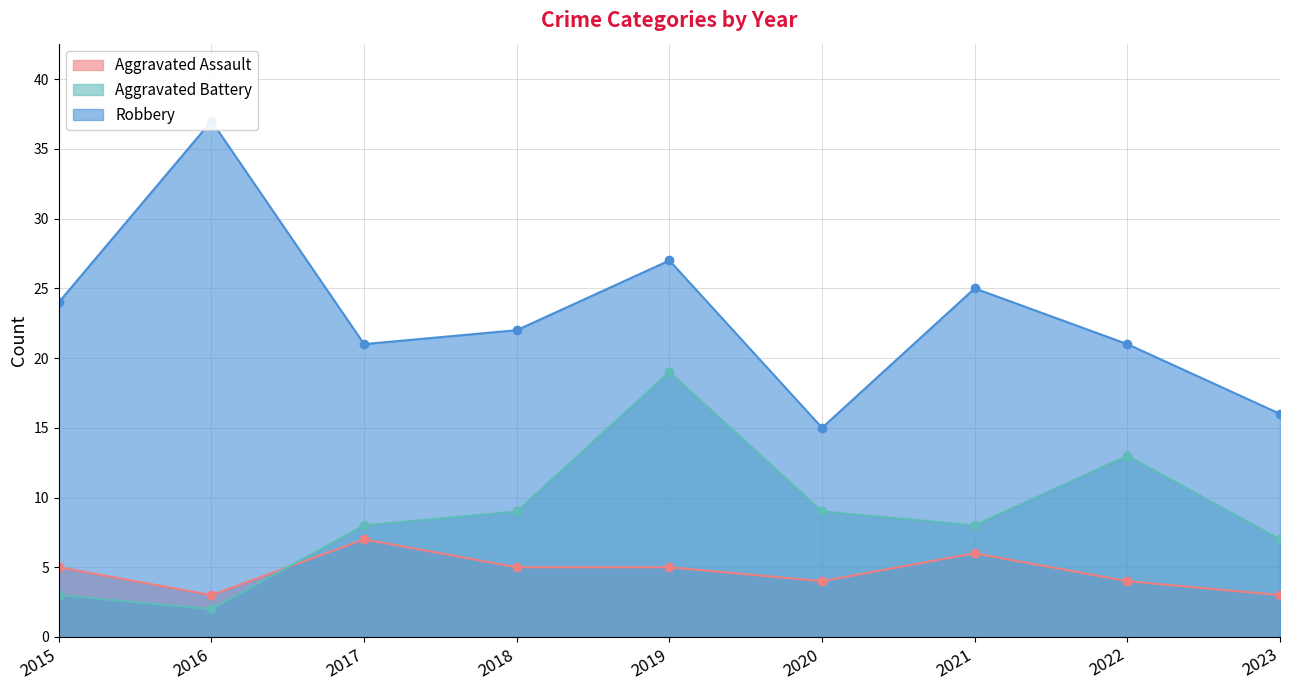

What is the difference between the highest and lowest values at 2016?

35